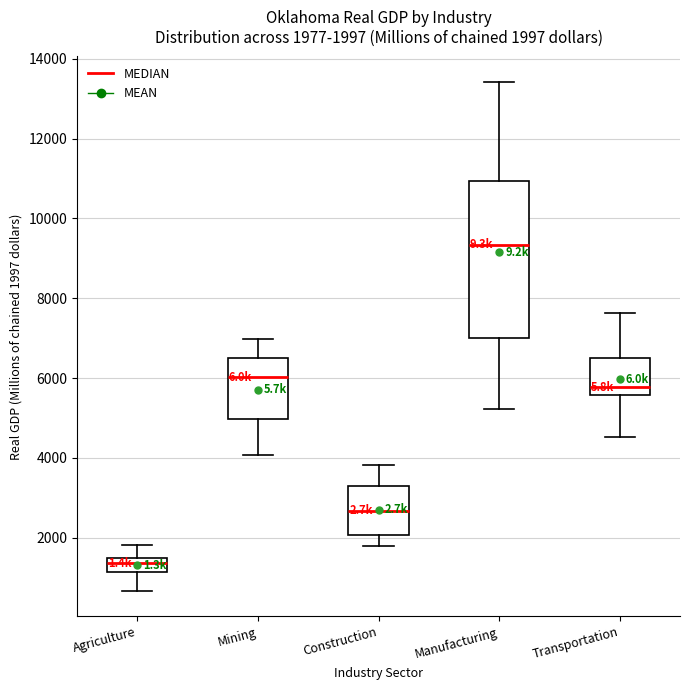

Which box's median line is the lowest?

Agriculture